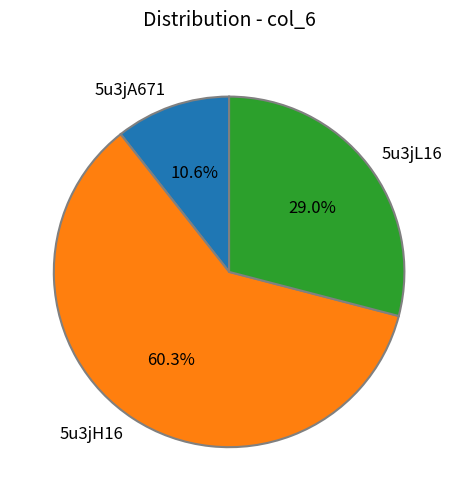

Which slice is the smallest?

5u3jA671